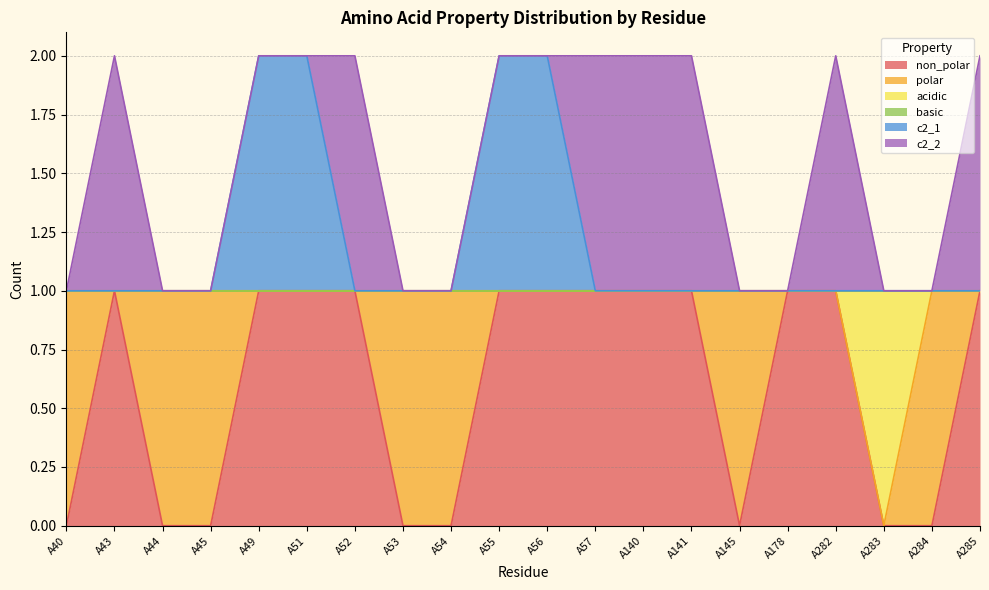

Does the chart display data point markers on the line(s)?

No